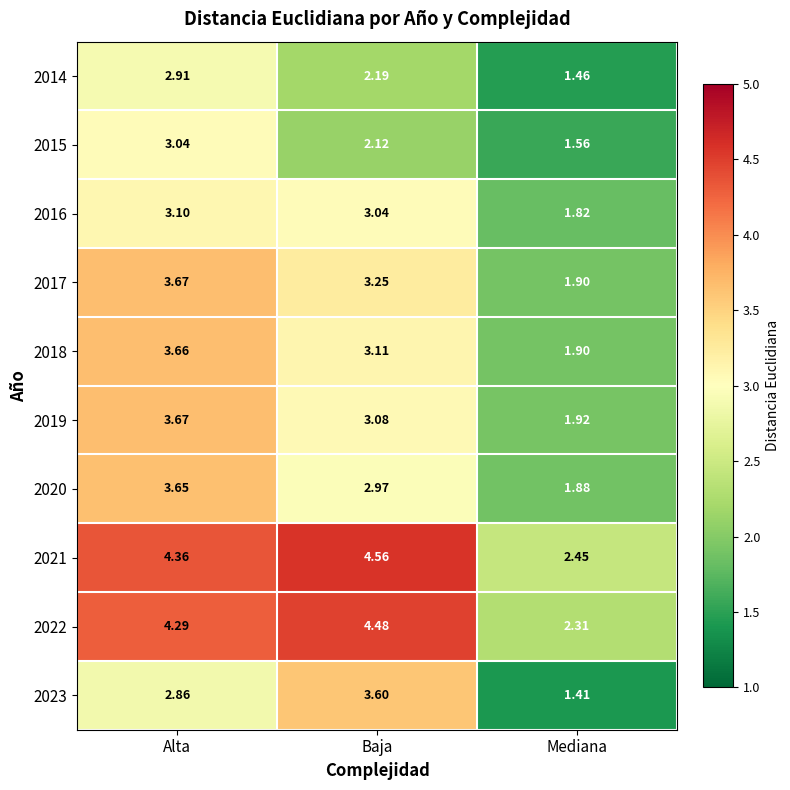

At which label does 2023 reach its peak?

Baja